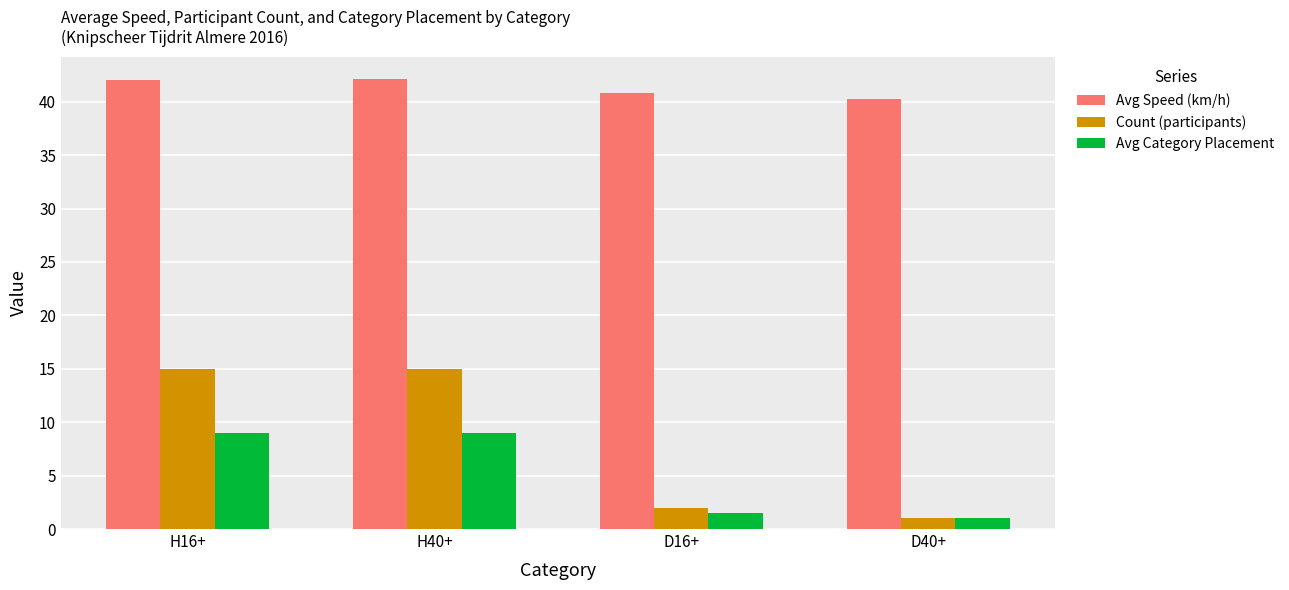

How many bars are there in total?

12